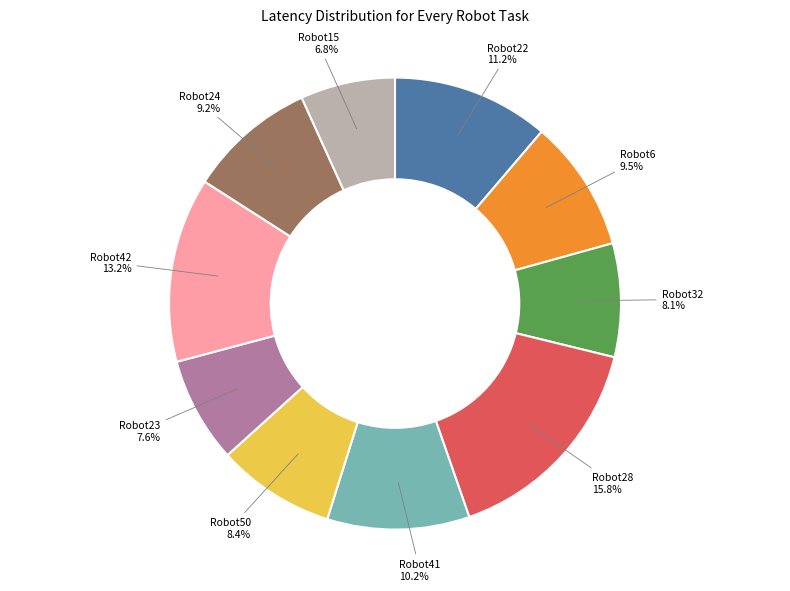

What is the smallest slice in the pie chart?

Robot15